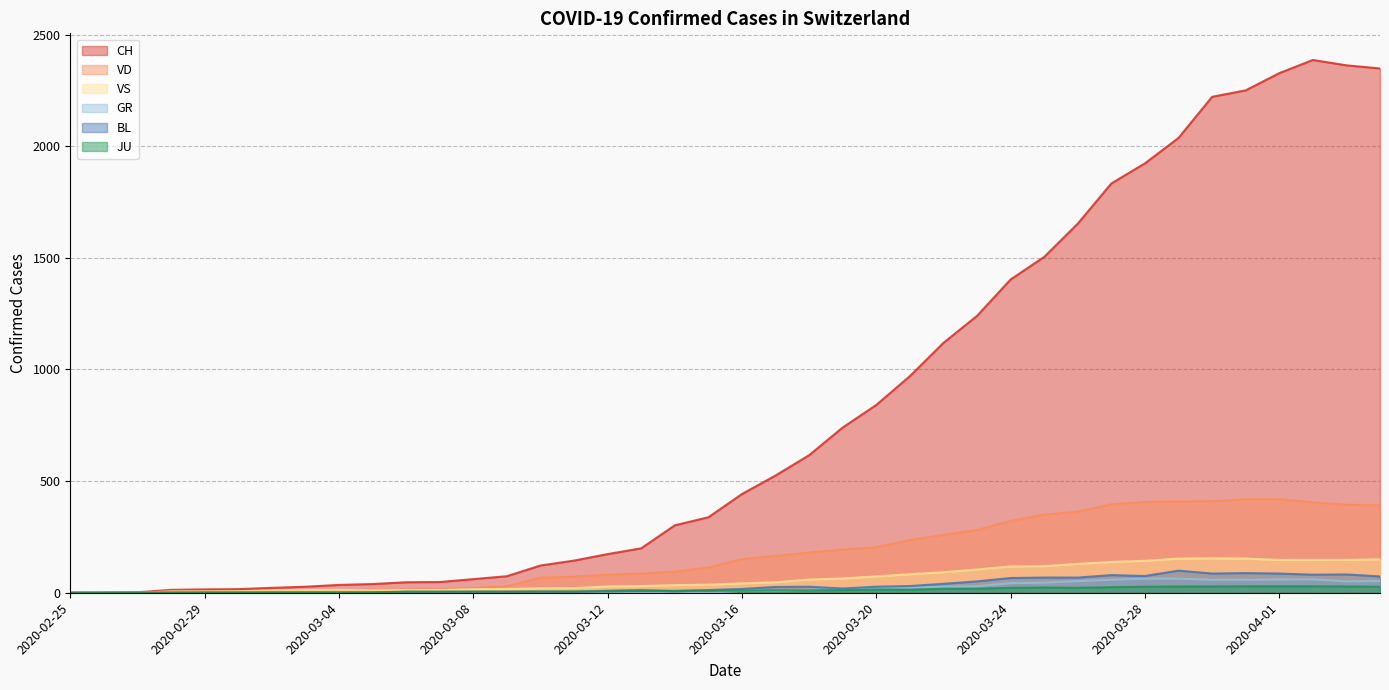

True or false: CH has more than 0 interior local peaks.

True